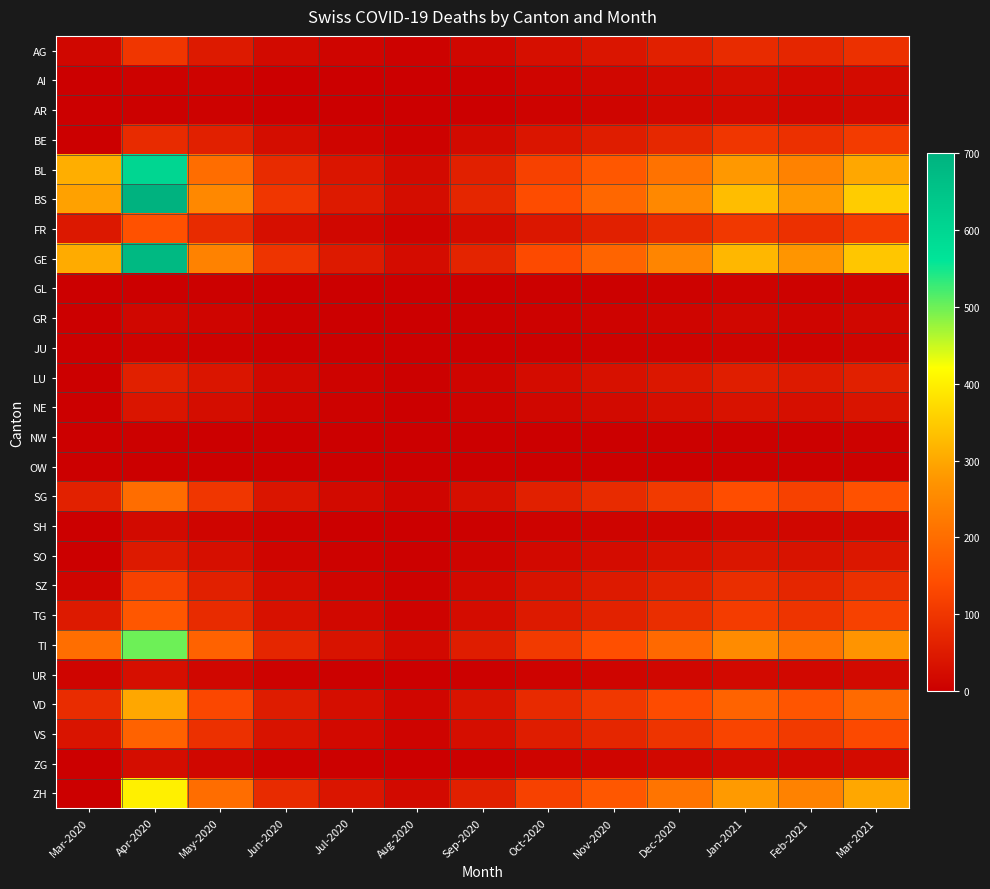

Which category has the highest value across all series?

Apr-2020